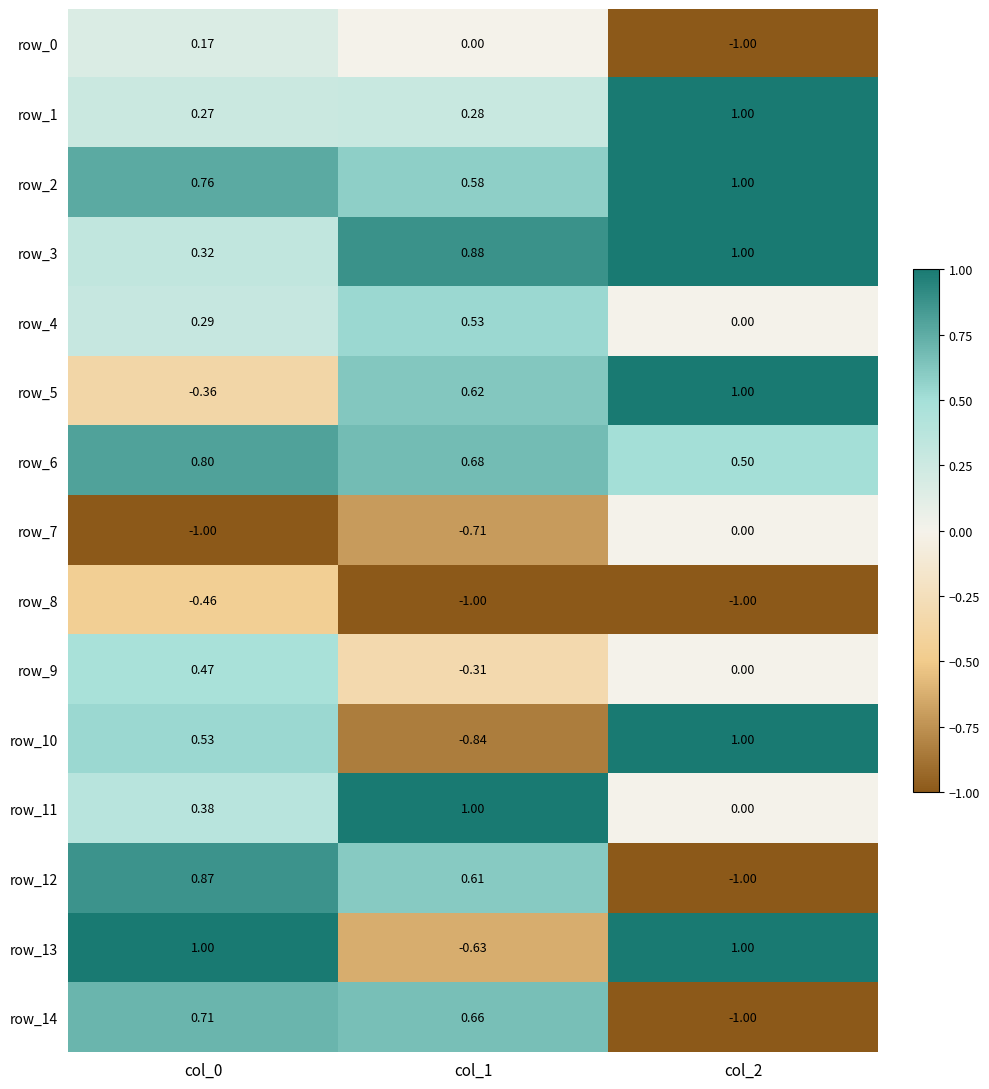

Reading left to right, extract all data points from this chart.

row_0: 0.2	0.0	-1.0
row_1: 0.3	0.3	1.0
row_2: 0.8	0.6	1.0
row_3: 0.3	0.9	1.0
row_4: 0.3	0.5	0.0
row_5: -0.4	0.6	1.0
row_6: 0.8	0.7	0.5
row_7: -1.0	-0.7	0.0
row_8: -0.5	-1.0	-1.0
row_9: 0.5	-0.3	0.0
row_10: 0.5	-0.8	1.0
row_11: 0.4	1.0	0.0
row_12: 0.9	0.6	-1.0
row_13: 1.0	-0.6	1.0
row_14: 0.7	0.7	-1.0